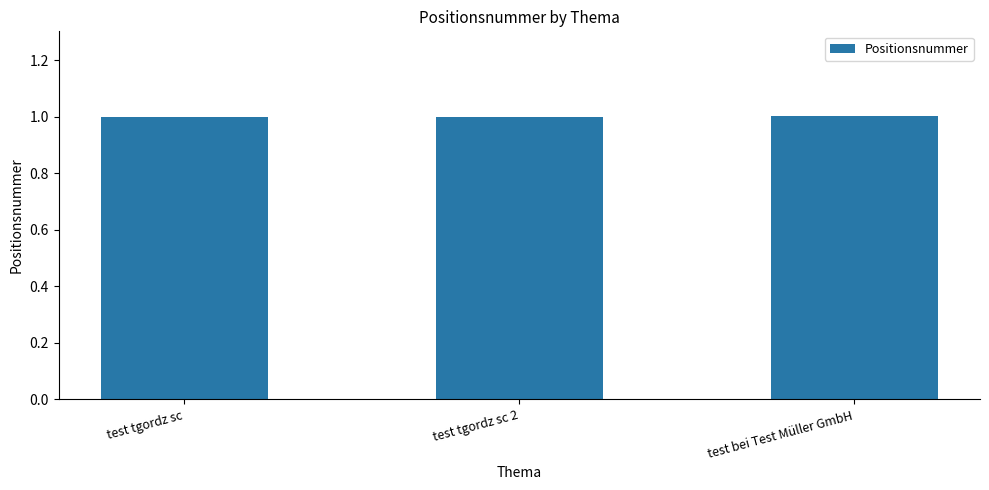

What value does the data have at test tgordz sc?

1.0